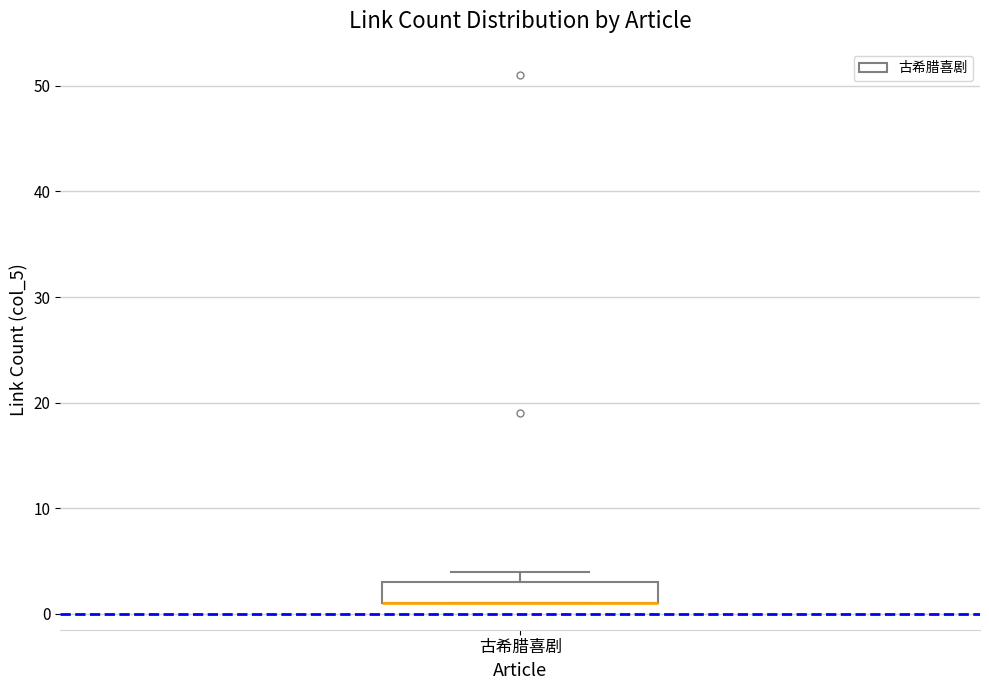

Read this box plot against the y-axis: the position of the median line, the range covered by the box, and the ends of both whiskers. The values are not printed on the chart, so give them approximately, as read against the axis.

median 1 (drawn on the box's lower edge), box 1 to 3, whiskers 1 to 4